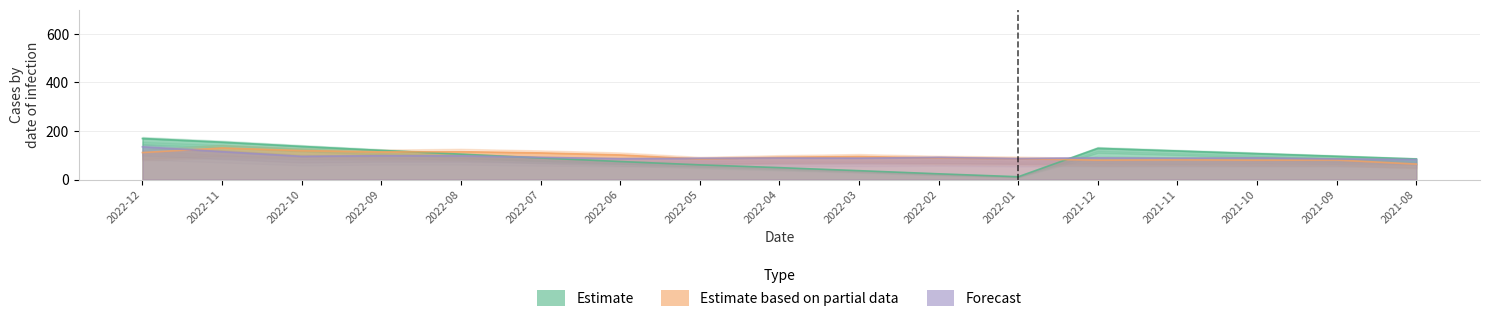

Is the value of Estimate based on partial data (單月營收) at 2022-04 greater than the value of Forecast (收盤價) at 2022-12?

No